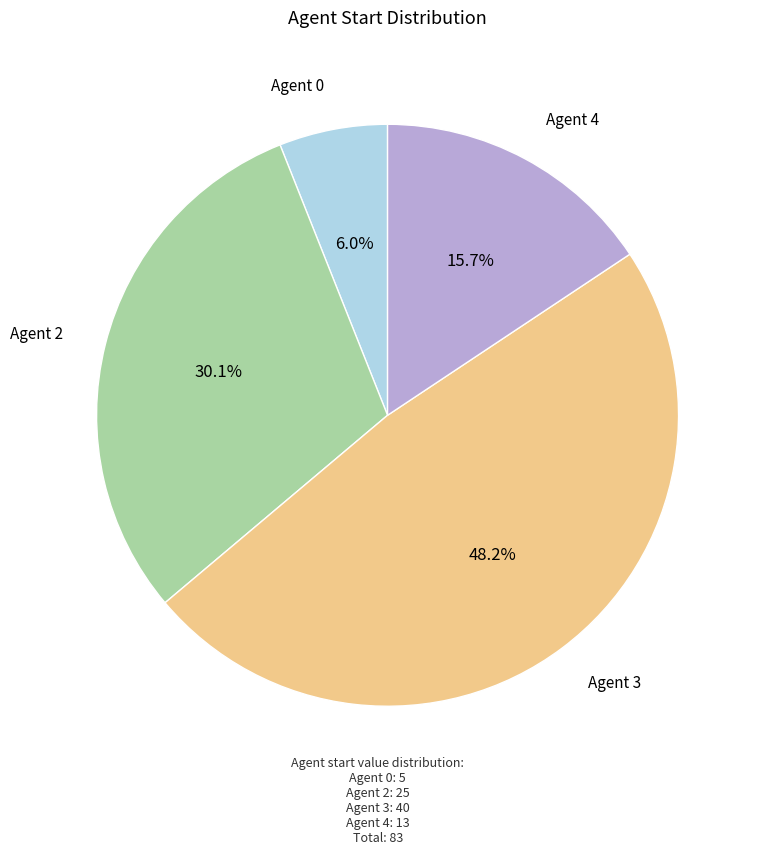

Count the number of slices in the pie.

4